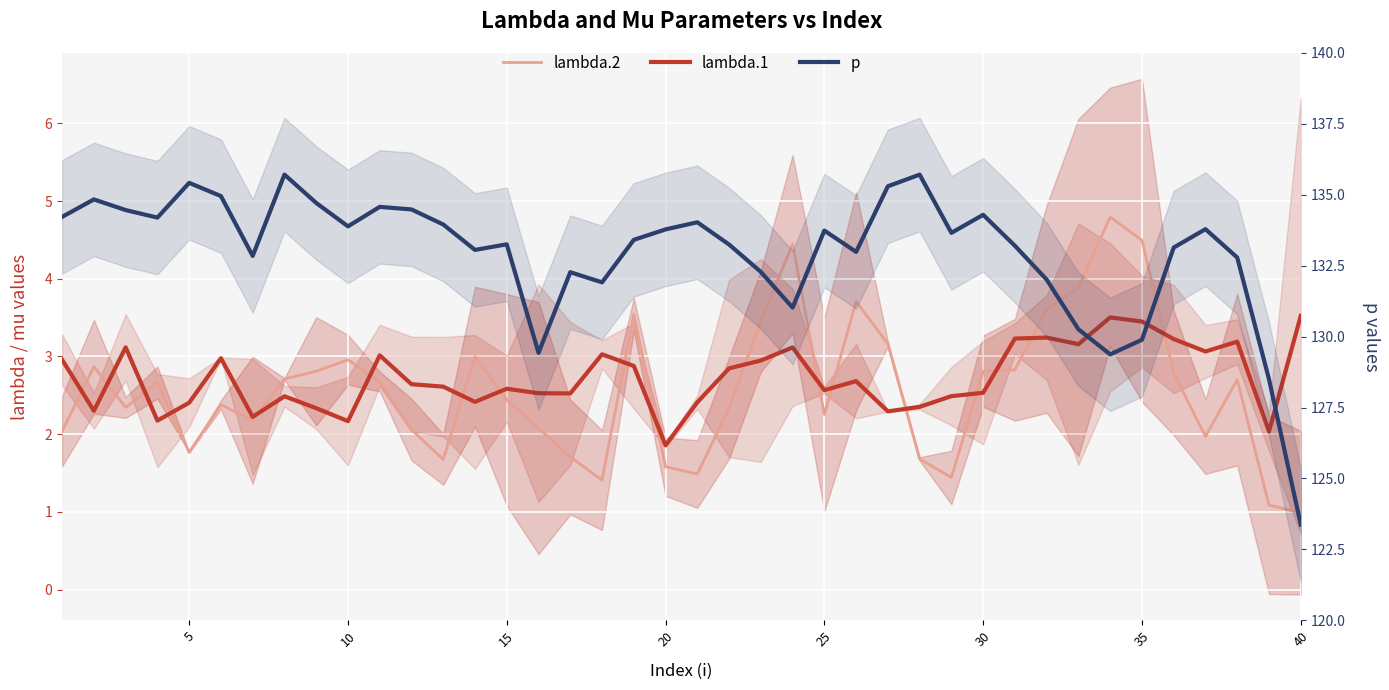

True or false: p has more than 2 interior local peaks.

True